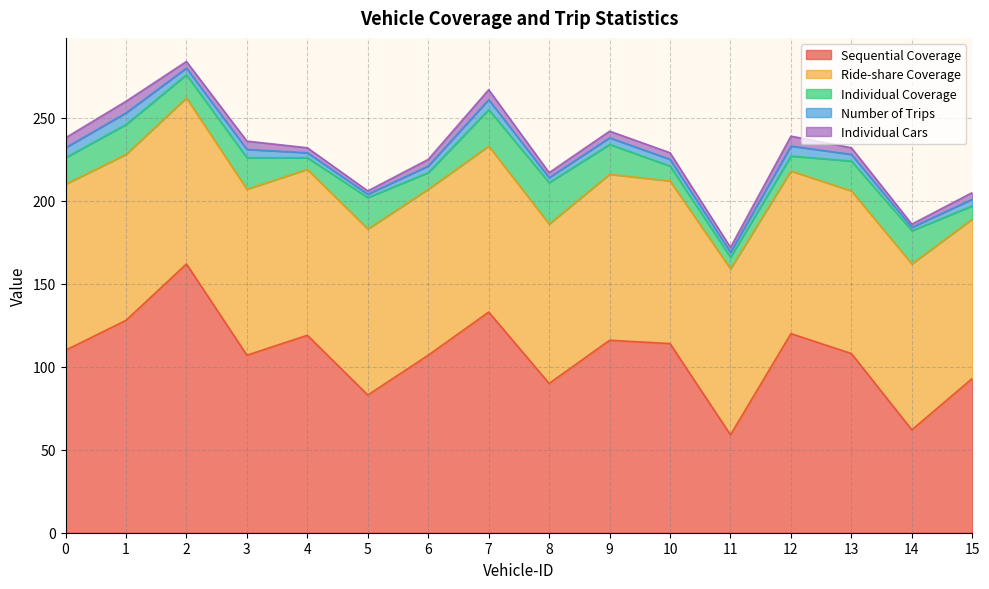

What is the spread (max minus min) of values at 3?

102